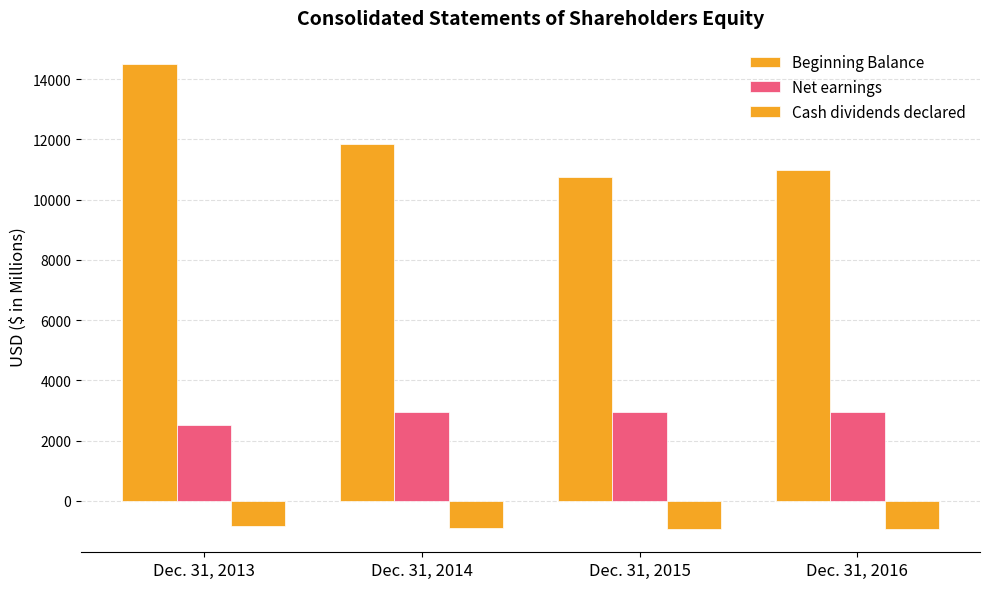

What is the difference between the maximum and minimum values in the Beginning Balance series?

3763